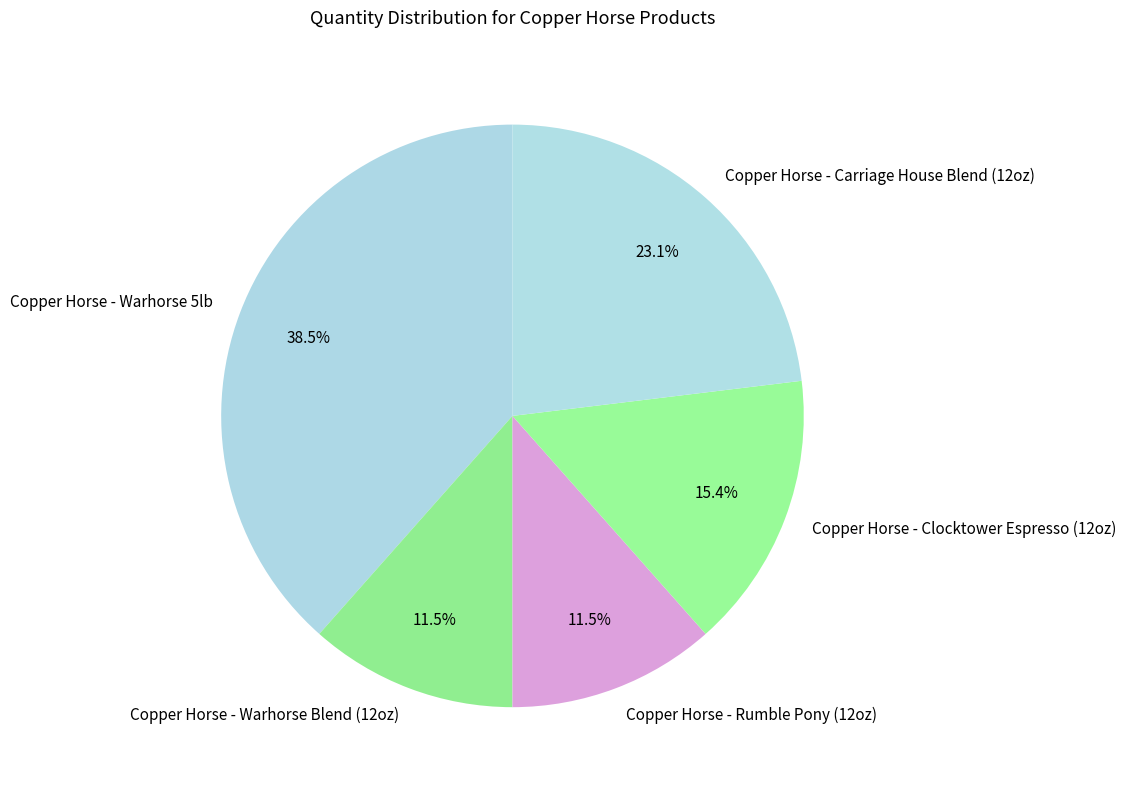

How many slices are in this pie chart?

5